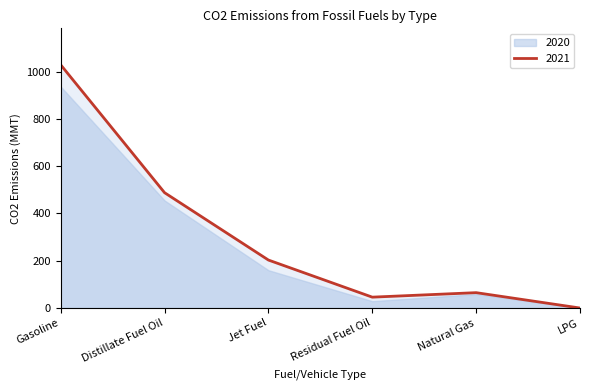

What is the ratio of the value at Jet Fuel to the value at Distillate Fuel Oil?

0.4